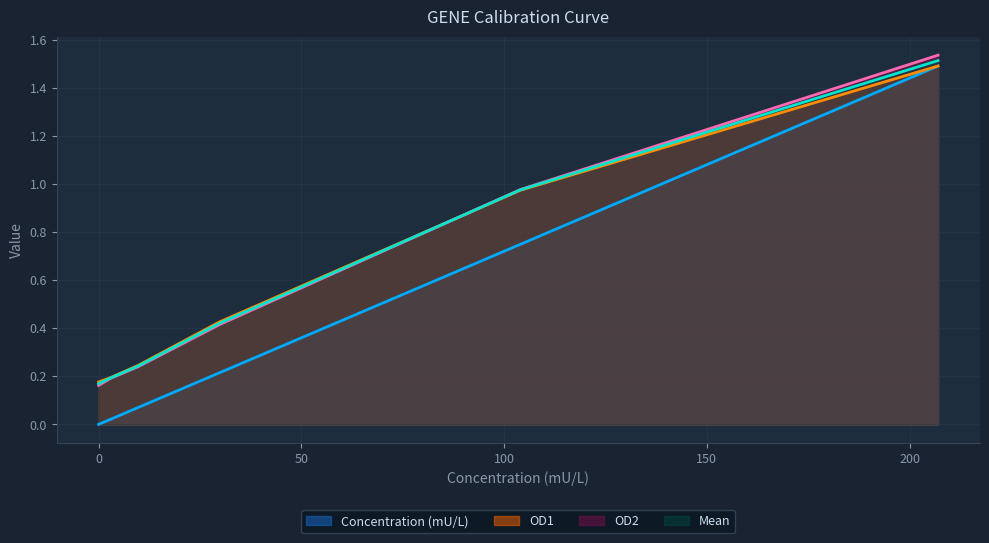

What is the value of the OD1 point at the 2nd from the left?

0.2